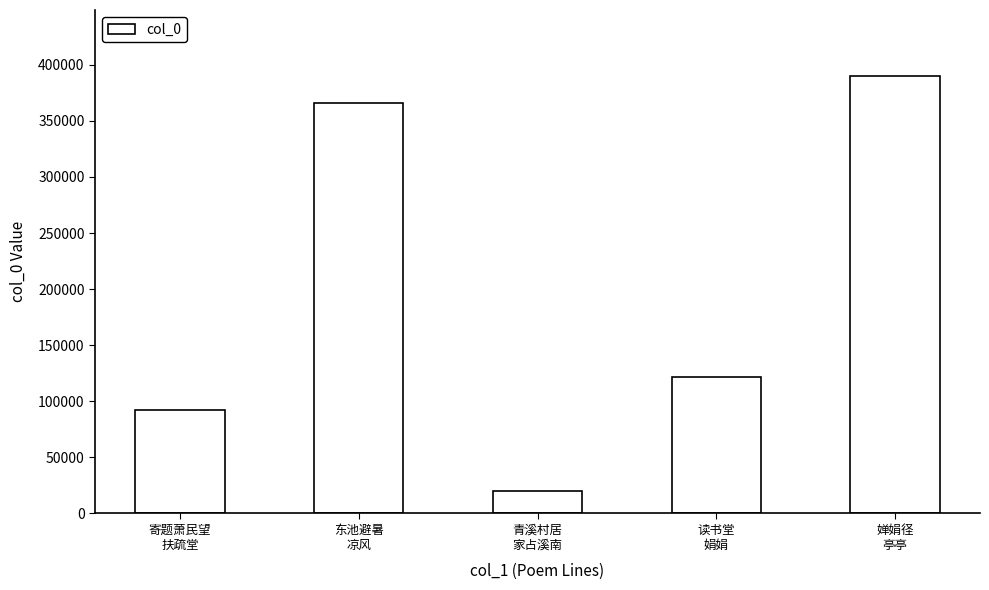

List the labels in order of value, largest first.

婵娟径
亭亭, 东池避暑
凉风, 读书堂
娟娟, 寄题萧民望
扶疏堂, 青溪村居
家占溪南